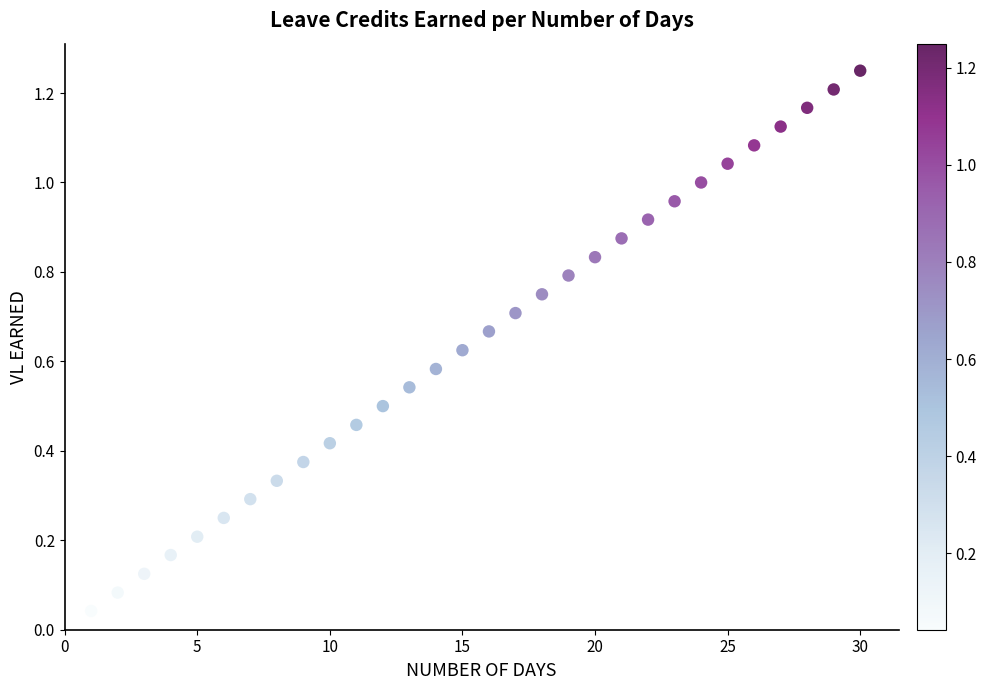

What is the range of X values (max minus min)?

29.0